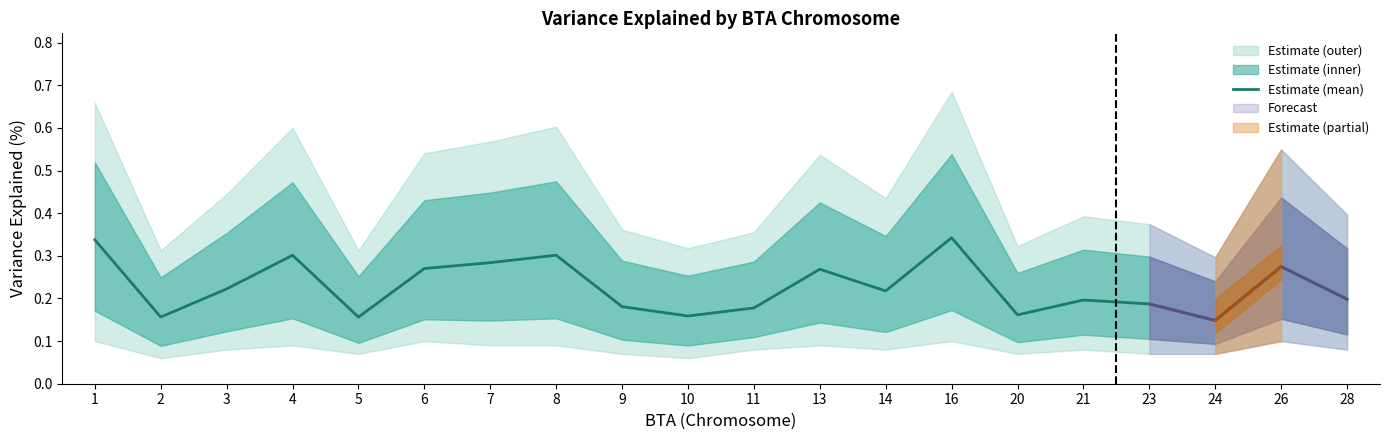

What is the sum of the values at 5 and 1?

0.5